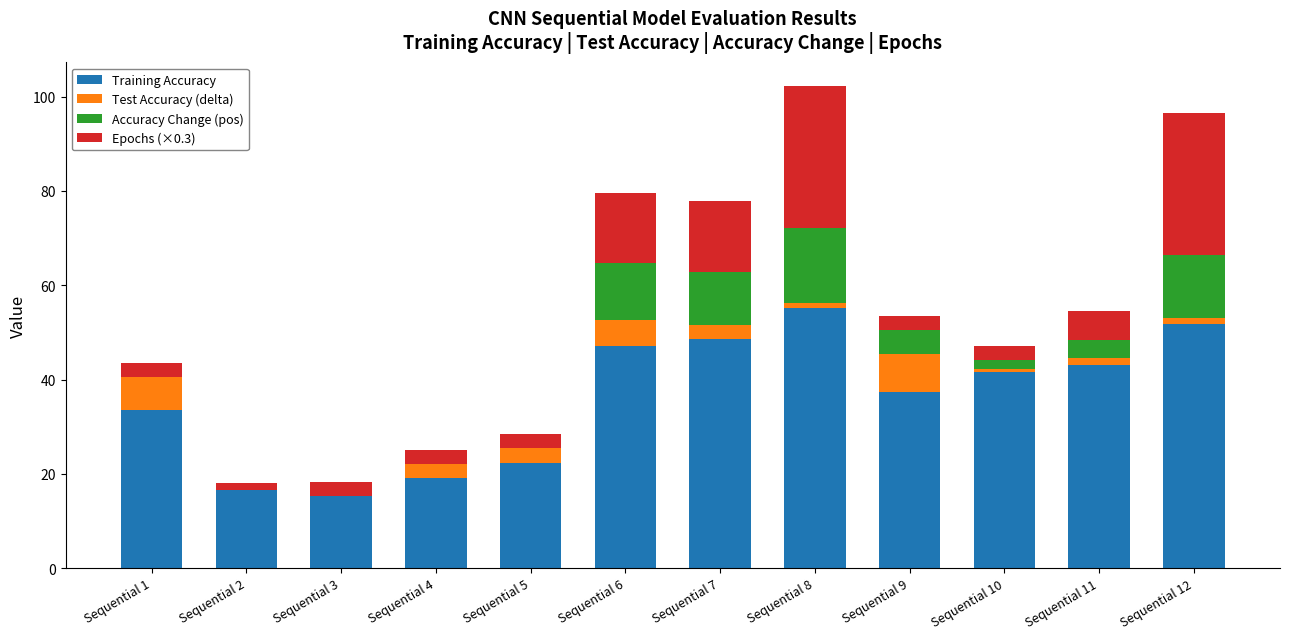

Does the chart contain stacked bars?

Yes